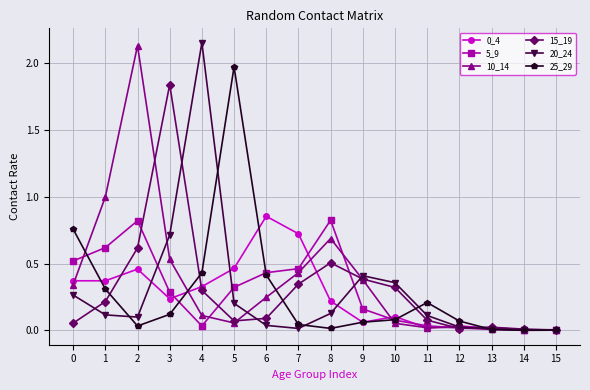

At which category is the sum across all series the highest?

2